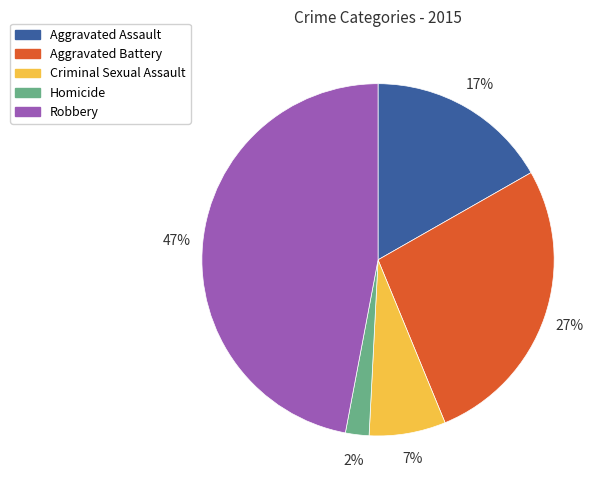

Count the number of slices in the pie.

5